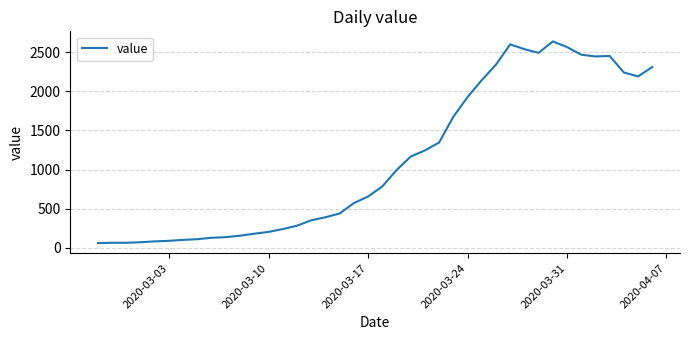

What is the minimum value shown in the chart?

61